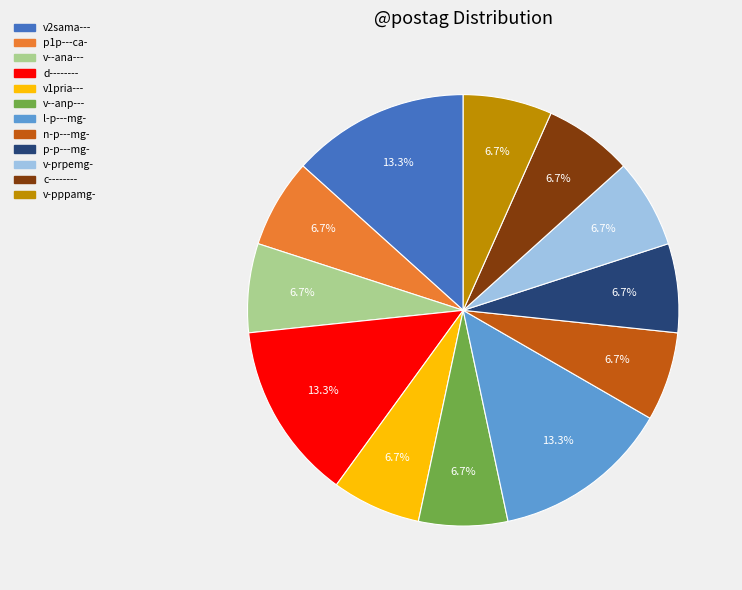

Does any single category account for the majority?

No